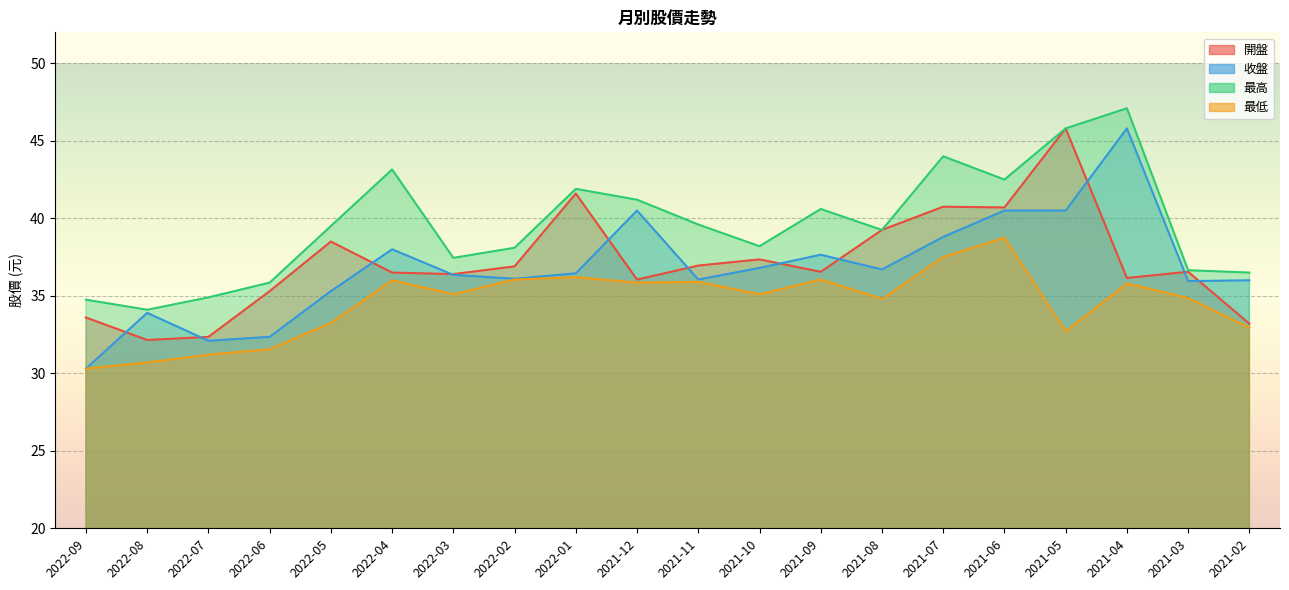

What is the difference between the maximum and second lowest values in the 收盤 series?

13.7